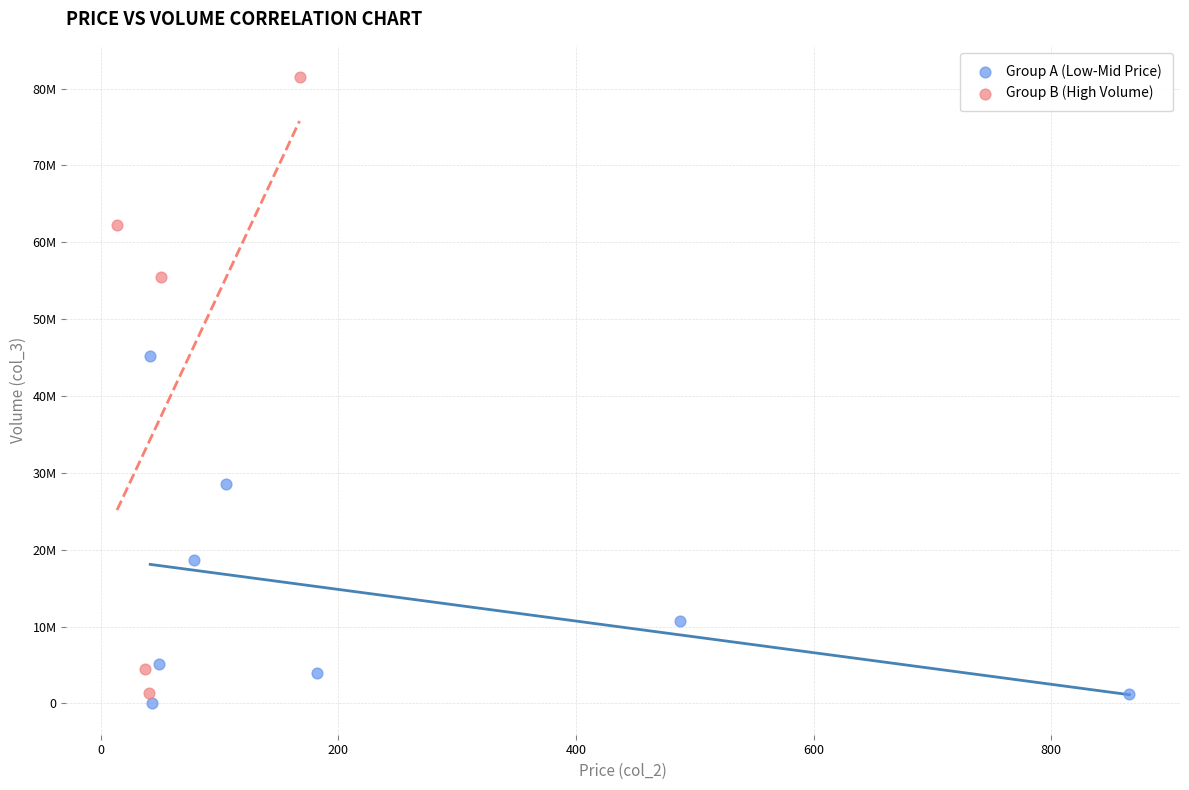

Which series reaches the minimum Y coordinate?

Group A (Low-Mid Price)